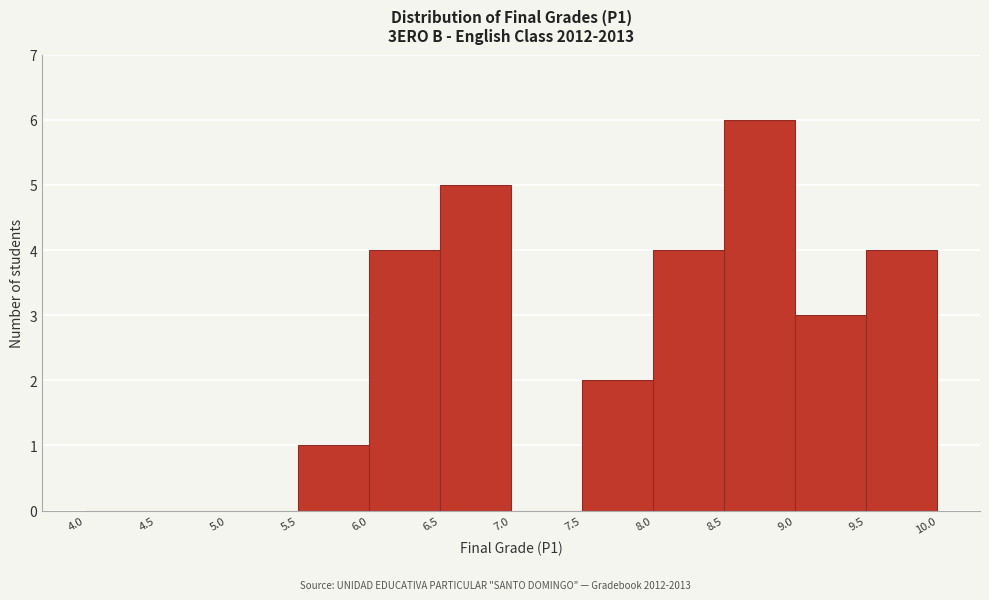

Reading left to right, list every bar in this chart as the range it spans on the x-axis followed by its height. The values are not printed on the chart, so give them approximately, as read against the axis.

4.0 to 4.5: 0
4.5 to 5.0: 0
5.0 to 5.5: 0
5.5 to 6.0: 1
6.0 to 6.5: 4
6.5 to 7.0: 5
7.0 to 7.5: 0
7.5 to 8.0: 2
8.0 to 8.5: 4
8.5 to 9.0: 6
9.0 to 9.5: 3
9.5 to 10.0: 4